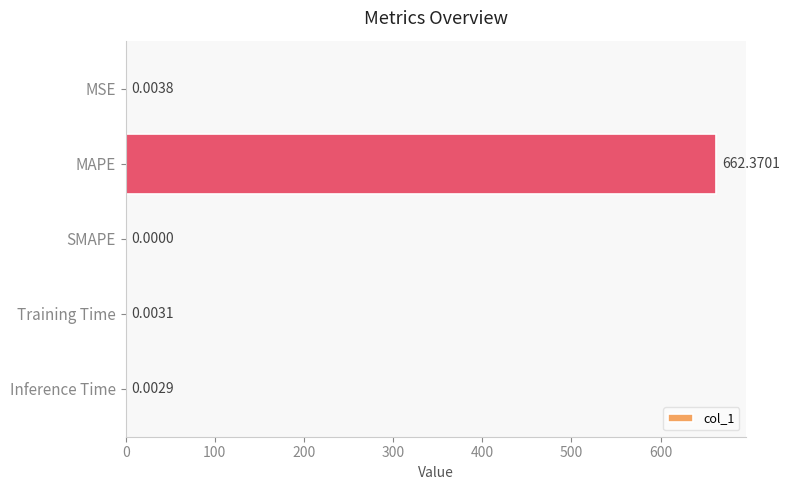

Between Training Time and SMAPE, which is larger?

Training Time